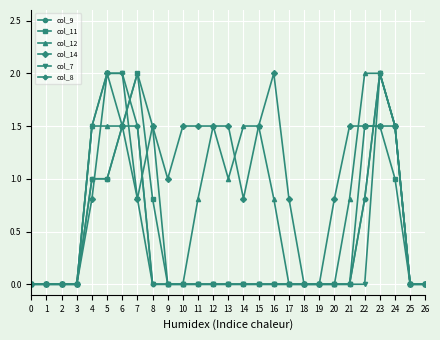

What is the average value of the col_7 series?

0.4